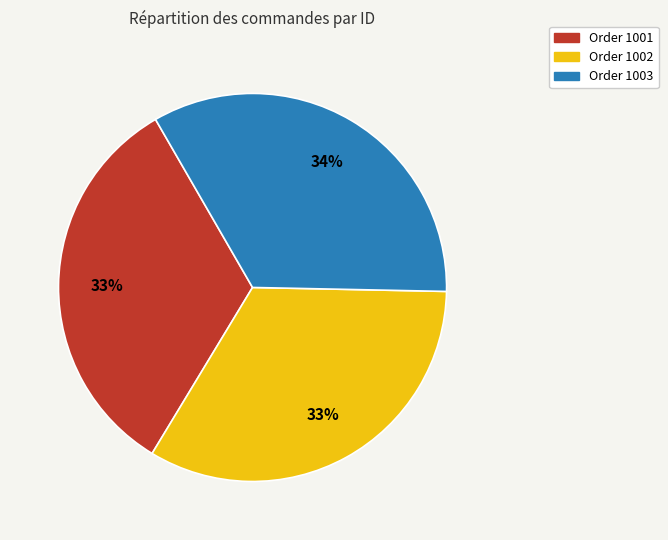

To the nearest percent, what is the difference between the largest and smallest slice percentages?

1%